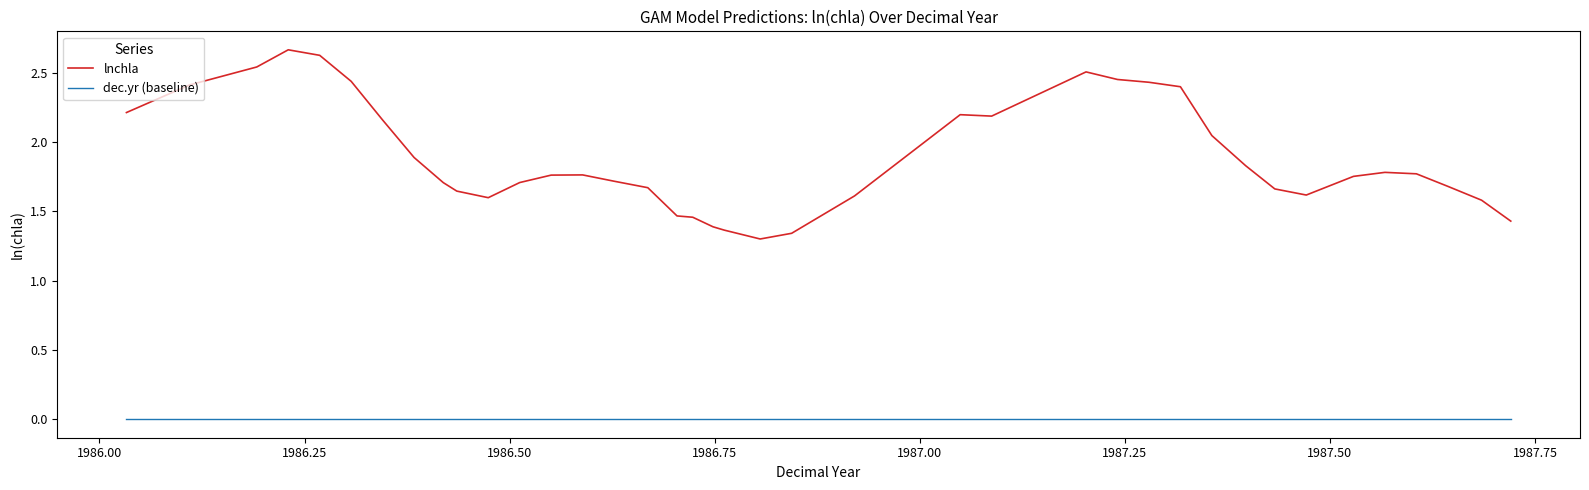

Which series has the widest spread of values?

lnchla